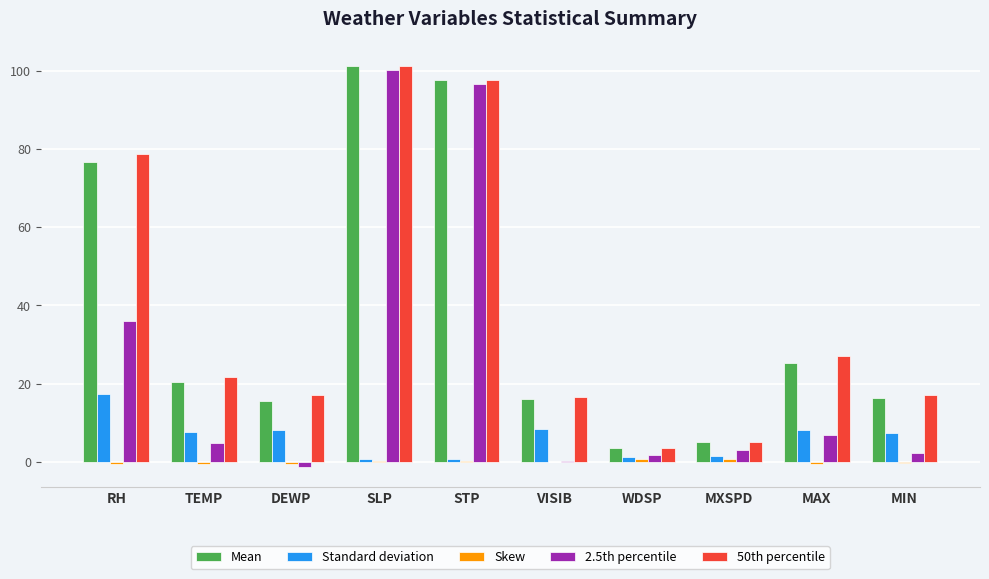

How many distinct data groups are displayed?

5